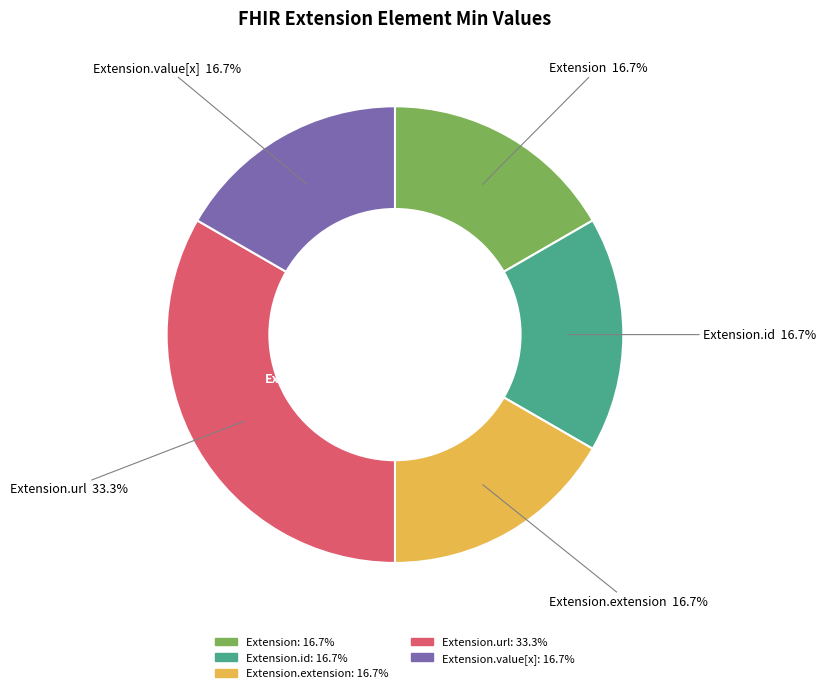

Which slice is the smallest?

Extension